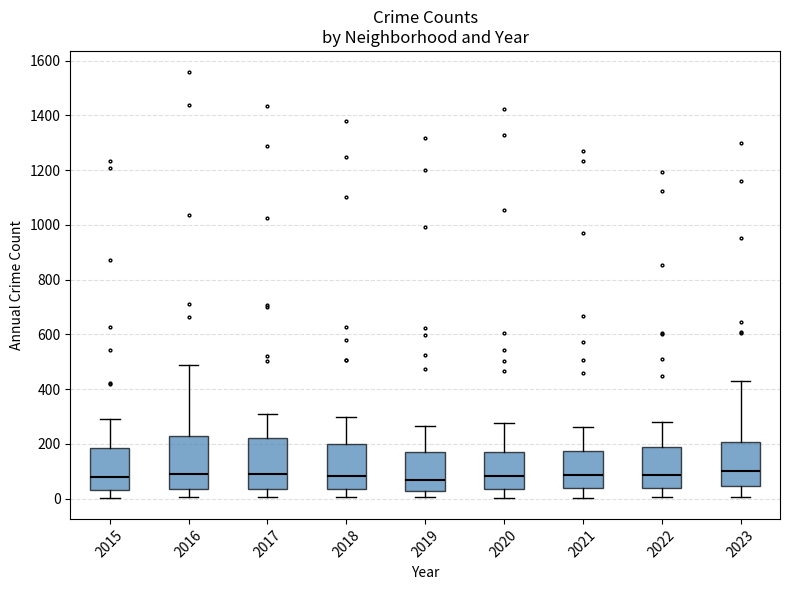

Reading left to right, read every box against the y-axis: the position of its median line, the range the box covers, and the ends of its whiskers. The values are not printed on the chart, so give them approximately, as read against the axis.

2015: median 80, box 40 to 180, whiskers 0 to 300
2016: median 80, box 40 to 220, whiskers 0 to 480
2017: median 80, box 40 to 220, whiskers 0 to 300
2018: median 80, box 40 to 200, whiskers 0 to 300
2019: median 80, box 20 to 160, whiskers 0 to 260
2020: median 80, box 40 to 180, whiskers 0 to 280
2021: median 80, box 40 to 180, whiskers 0 to 260
2022: median 80, box 40 to 200, whiskers 0 to 280
2023: median 100, box 40 to 200, whiskers 0 to 440